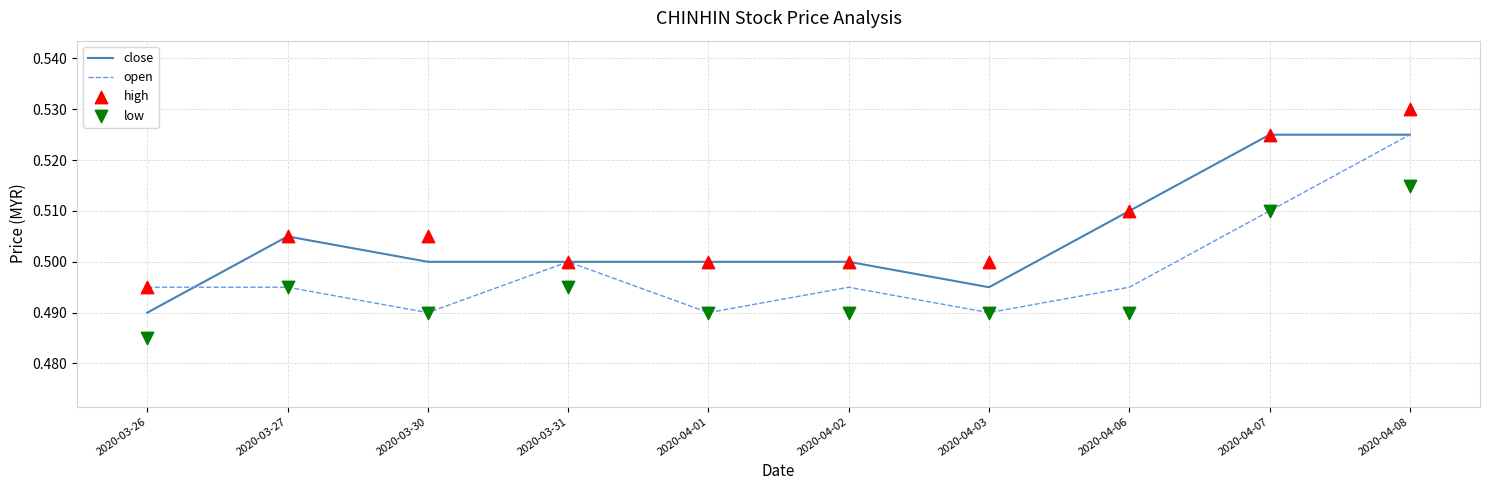

Which series reaches the minimum Y coordinate?

low